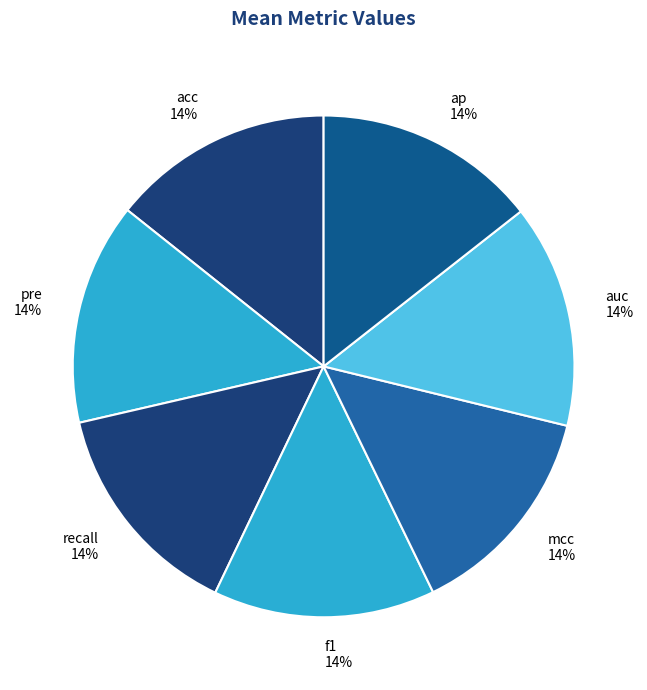

Do mcc and f1 together represent more than half of the pie?

No